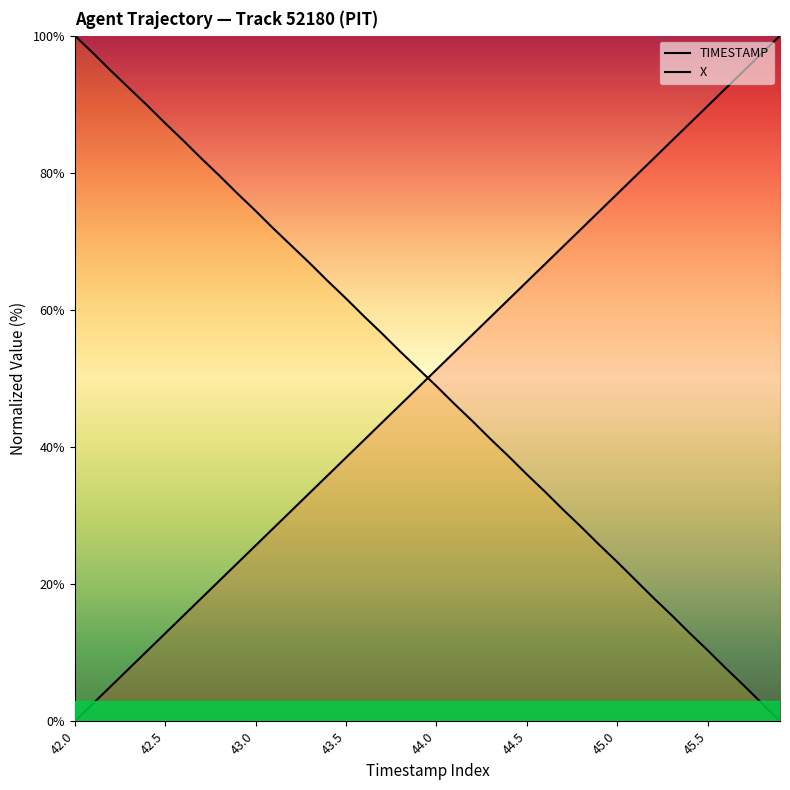

How many values in the TIMESTAMP series exceed 51?

20